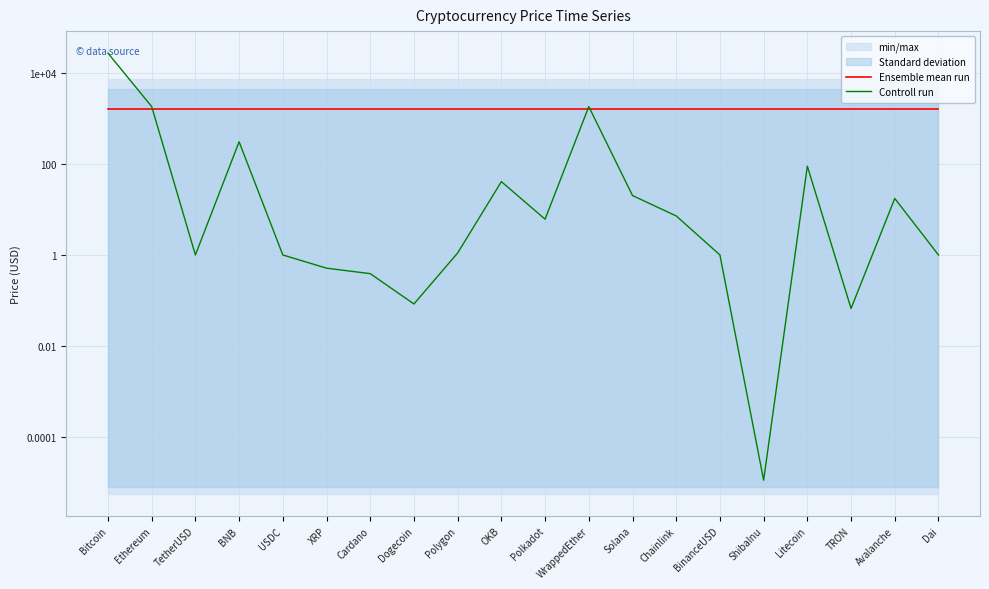

Reading left to right, extract all data points from this chart.

Ensemble mean run: 1612.8	1612.8	1612.8	1612.8	1612.8	1612.8	1612.8	1612.8	1612.8	1612.8	1612.8	1612.8	1612.8	1612.8	1612.8	1612.8	1612.8	1612.8	1612.8	1612.8
Controll run: 28026.8	1864.7	1.0	312.4	1.0	0.5	0.4	0.1	1.1	41.4	6.2	1861.3	20.4	7.3	1.0	0.0	90.7	0.1	17.6	1.0